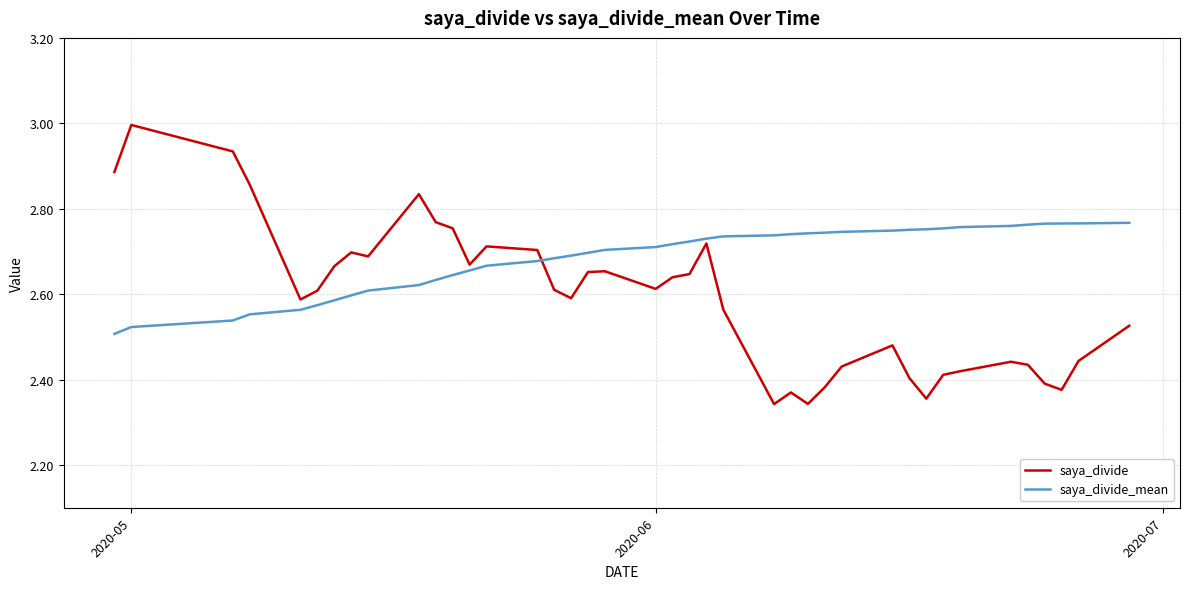

Which series has the largest range (max minus min)?

saya_divide